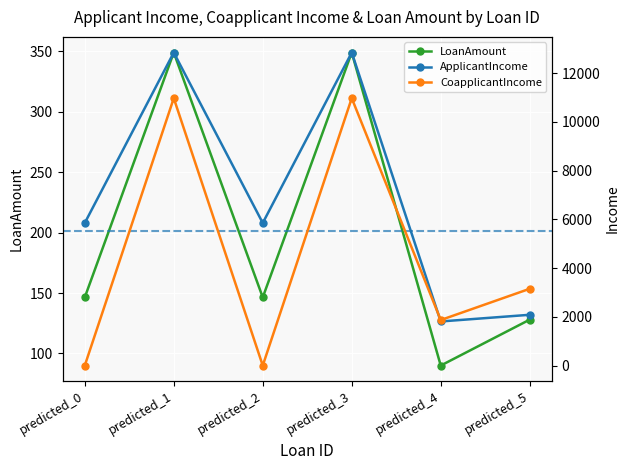

Is the value of ApplicantIncome at predicted_5 greater than the value of CoapplicantIncome at predicted_2?

Yes